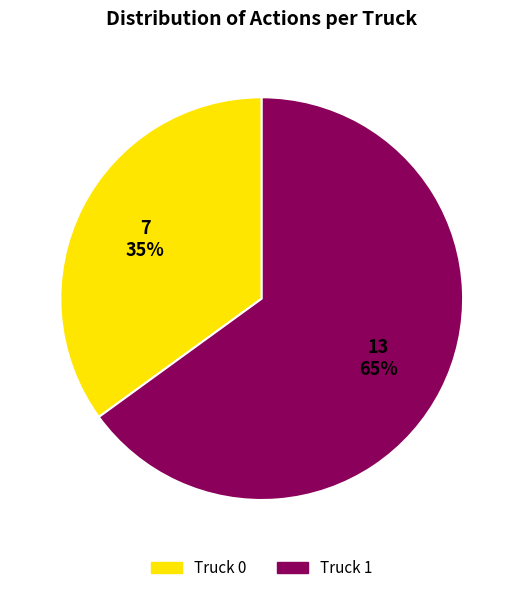

To the nearest percent, what is the difference between the largest and smallest slice percentages?

30%